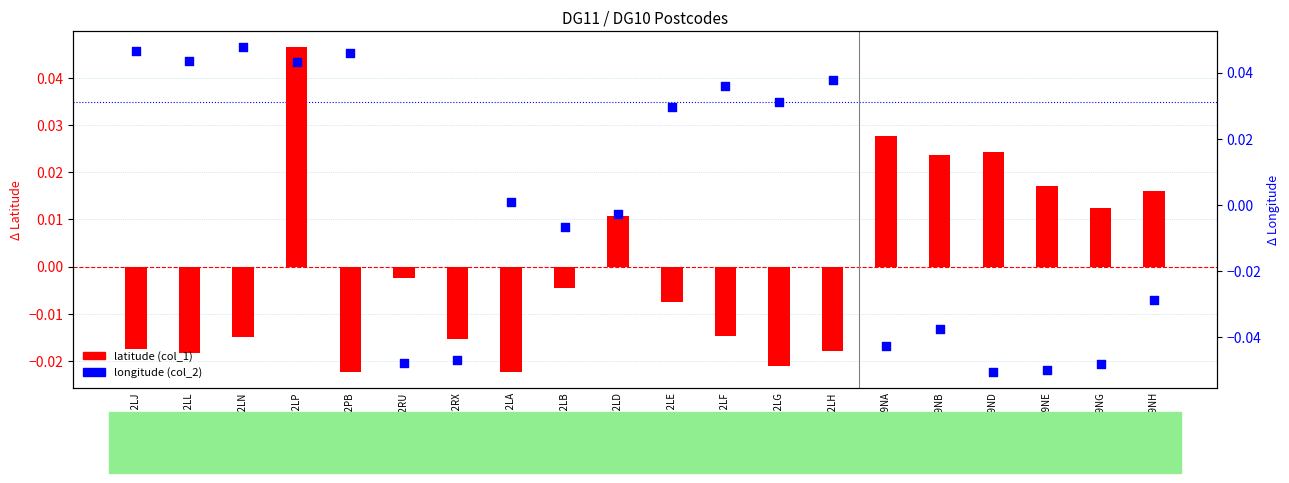

Is the value of longitude (col_2) at DG11 2LG greater than the value of latitude (col_1) at DG11 2LP?

No